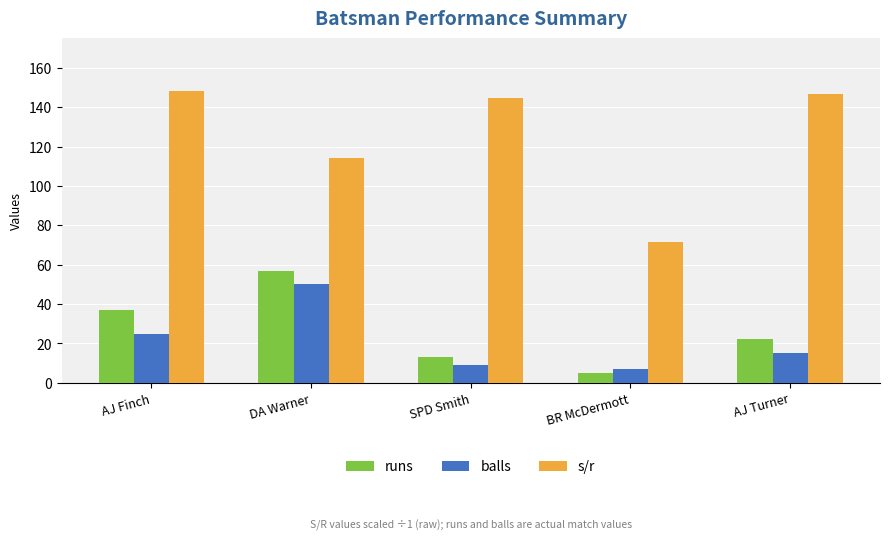

How many bars are there in total?

15